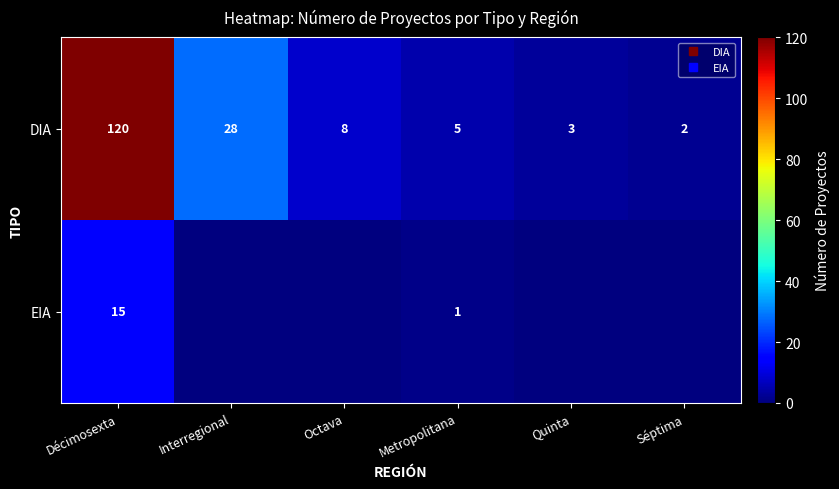

How many categories are shown in the chart?

6